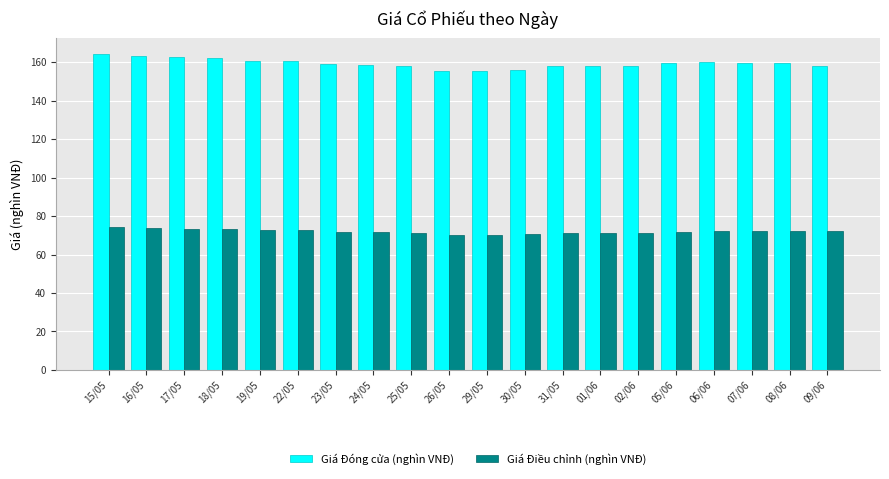

Read the Giá Điều chỉnh (nghìn VNĐ) value at 29/05.

70.1